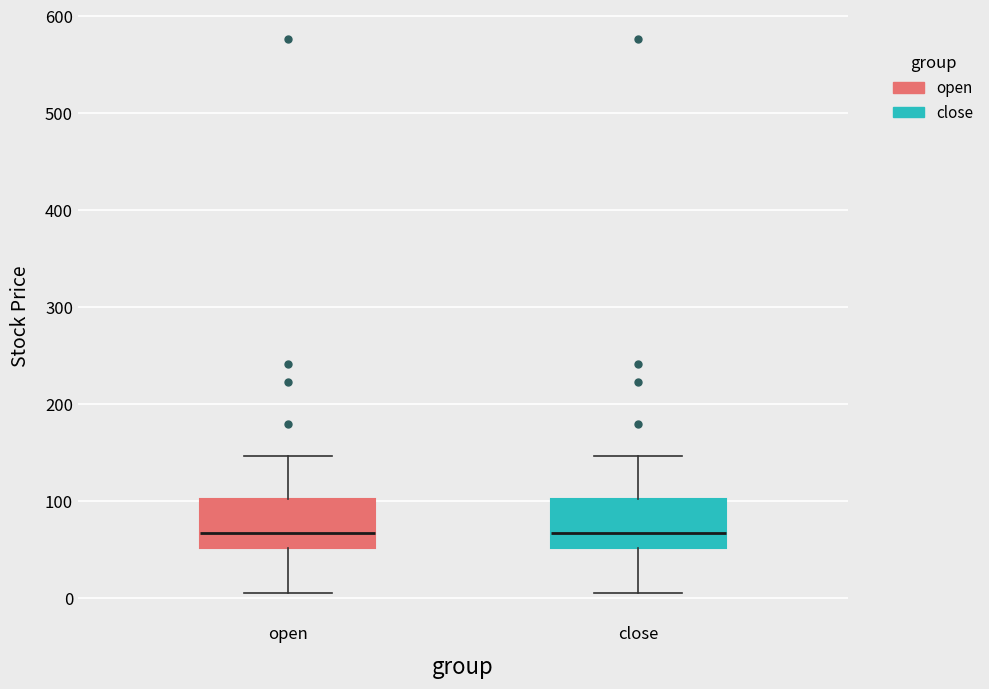

Reading left to right, read every box against the y-axis: the position of its median line, the range the box covers, and the ends of its whiskers. The values are not printed on the chart, so give them approximately, as read against the axis.

open: median 70, box 50 to 100, whiskers 10 to 150
close: median 70, box 50 to 100, whiskers 10 to 150